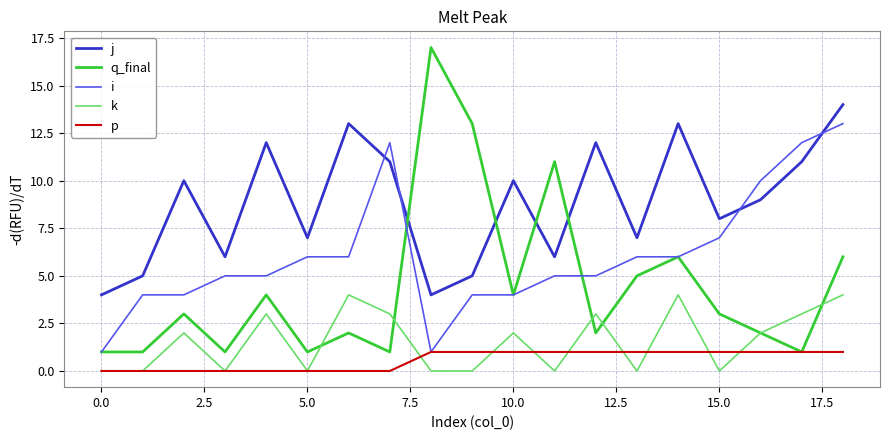

Which series has the largest range (max minus min)?

q_final